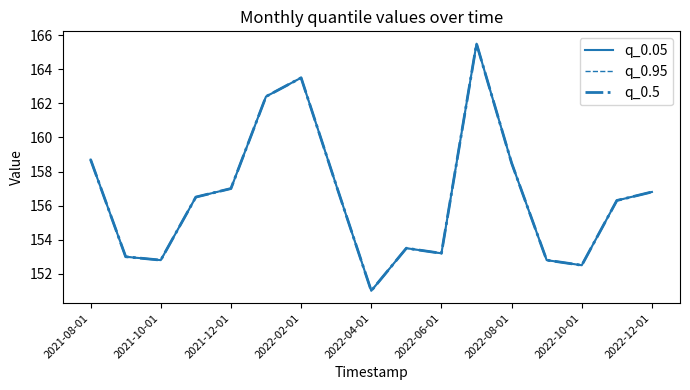

What is the average value of the q_0.95 series?

156.5